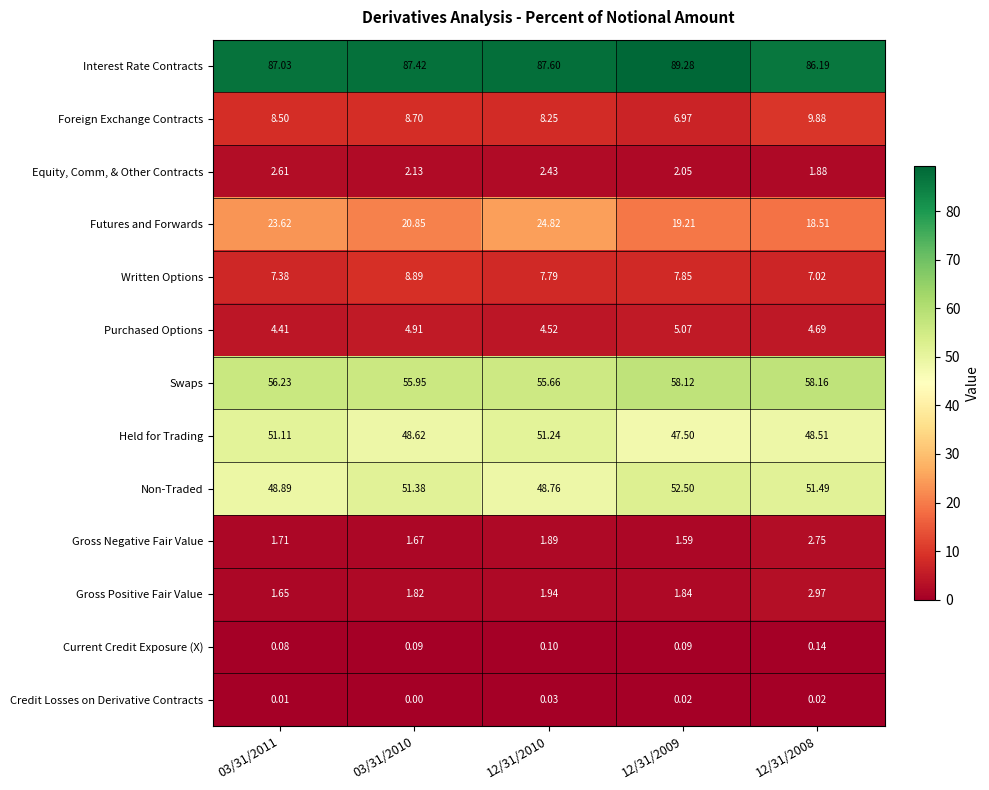

What is the difference between the highest and lowest values at 12/31/2009?

89.3